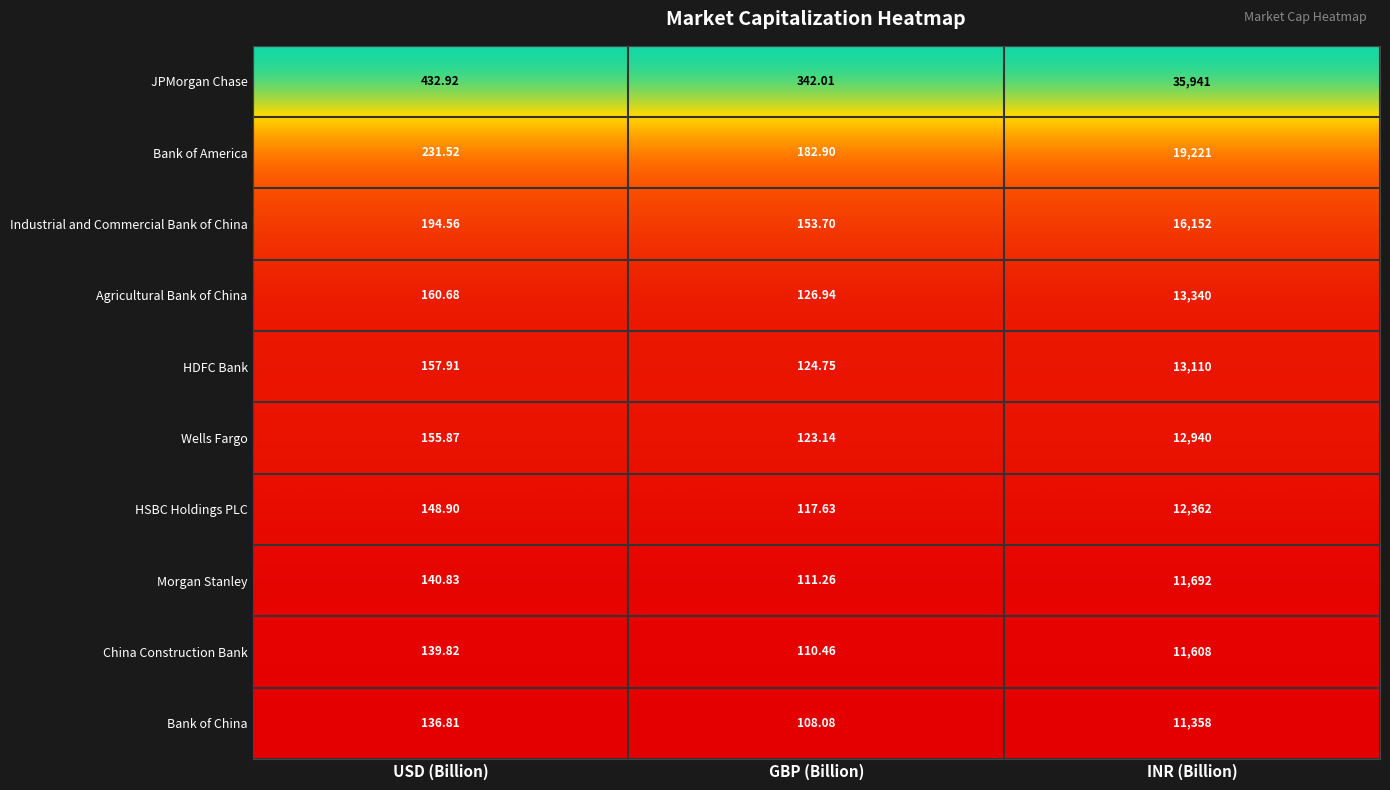

At which label is JPMorgan Chase closest to 18141?

USD (Billion)